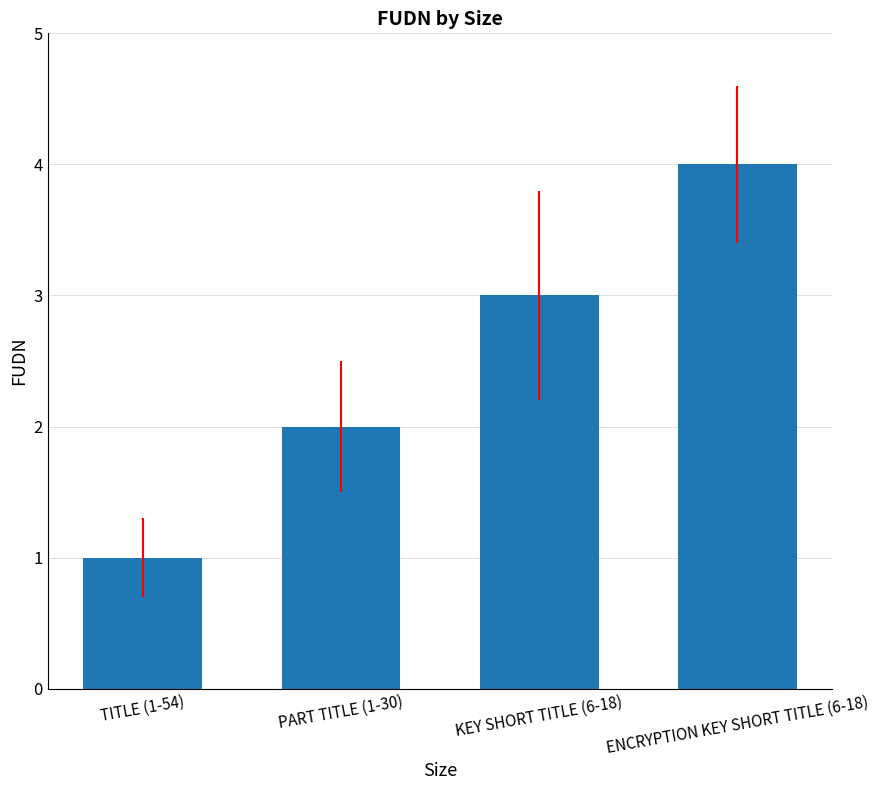

Is it true that the value at KEY SHORT TITLE (6-18) is 3?

True